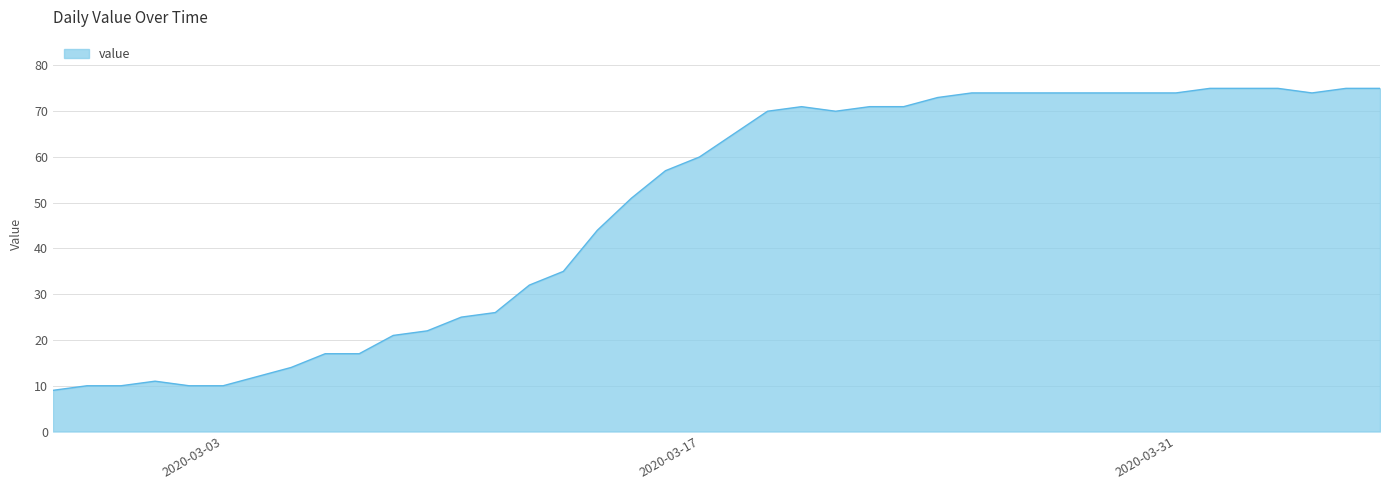

What is the greatest value displayed?

75